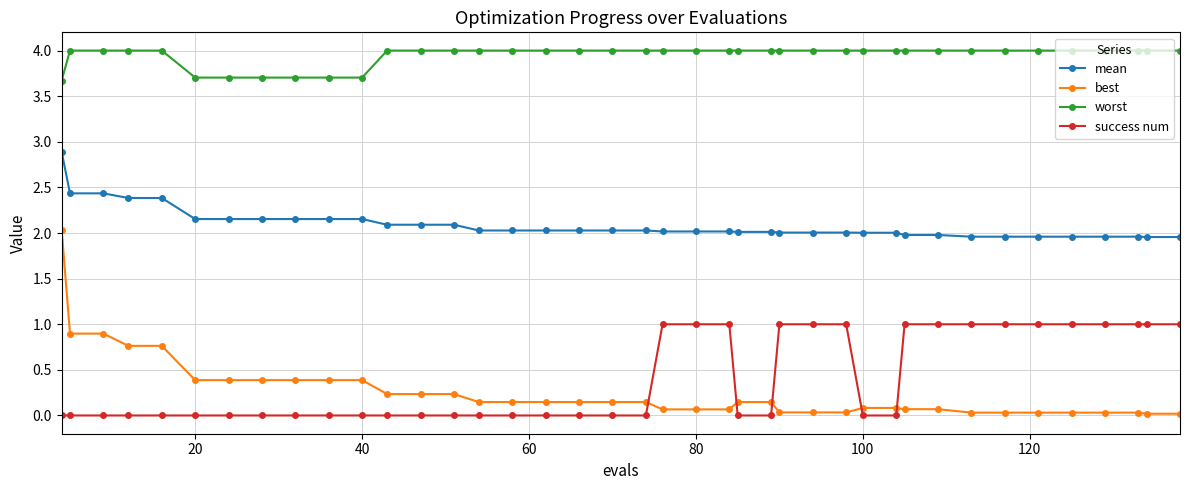

Count the success num values in the range 0 to 1.

40